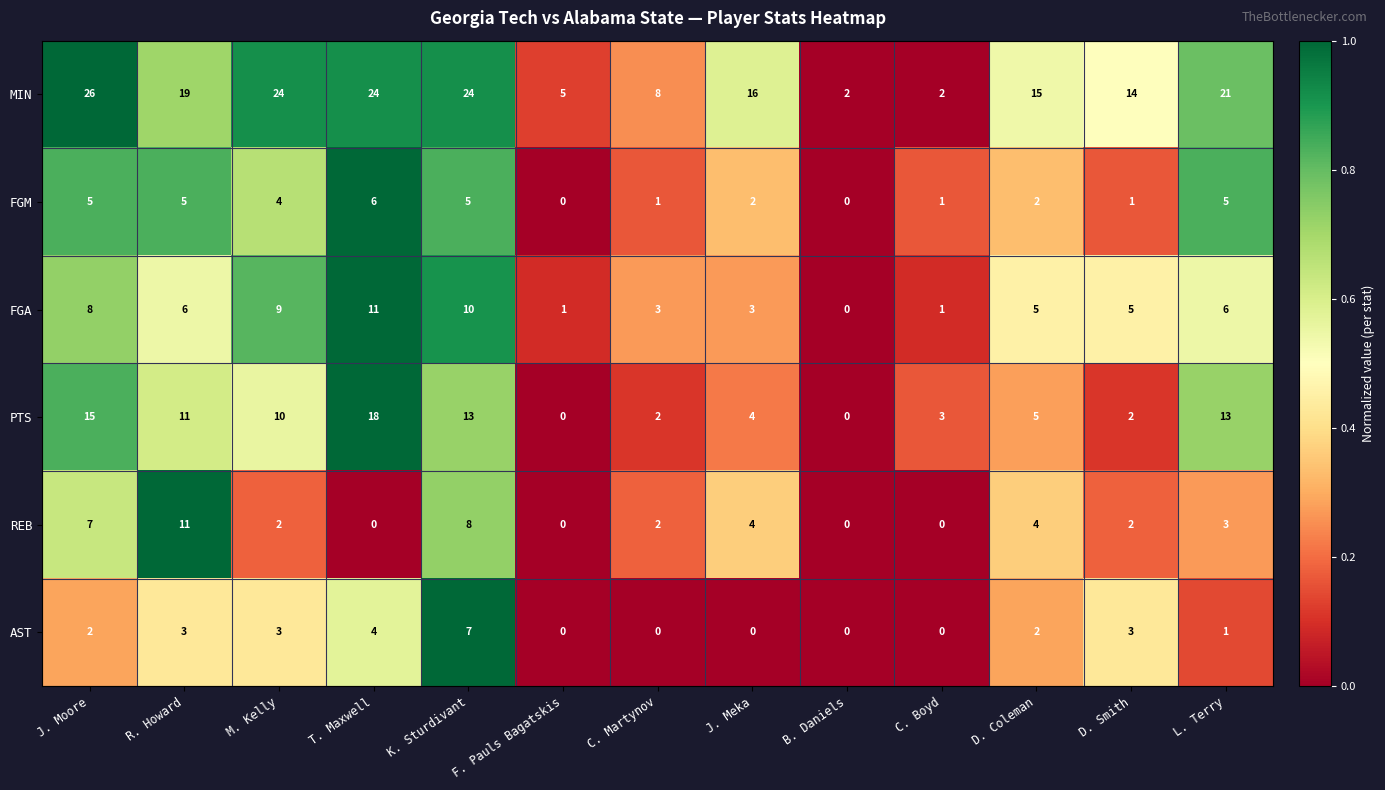

Rank the series at T. Maxwell from lowest to highest value.

REB, AST, FGM, FGA, PTS, MIN